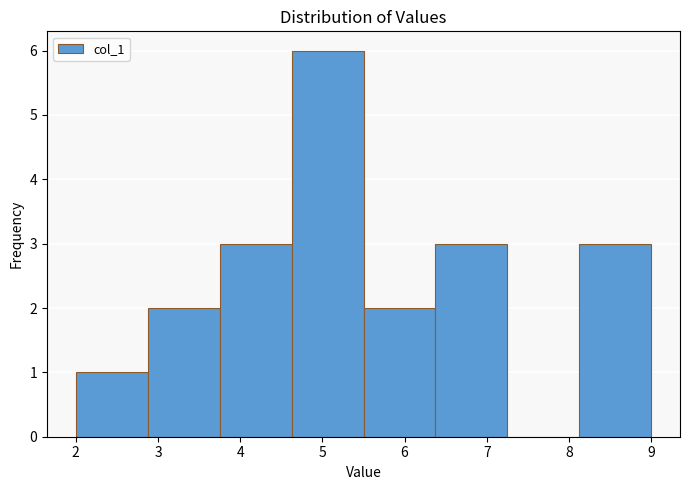

How tall is the bar that spans 5.5 to 6.4 on the x-axis? Neither the bar edges nor the heights are printed on the chart, so give them approximately, as read against the axes.

2